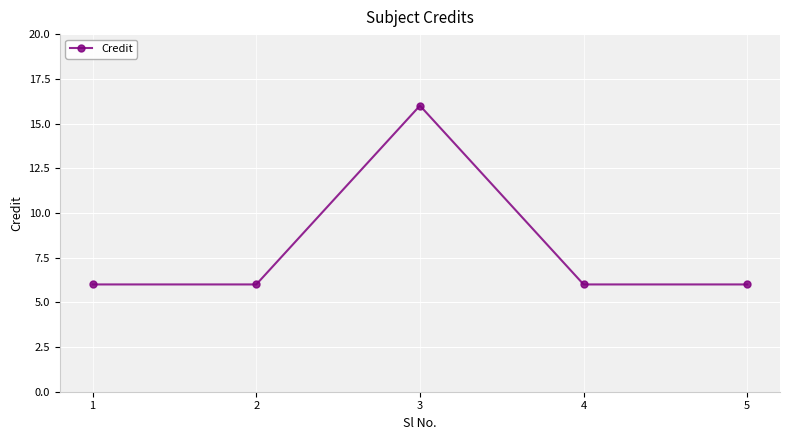

True or false: the data has more than 2 interior local peaks.

False